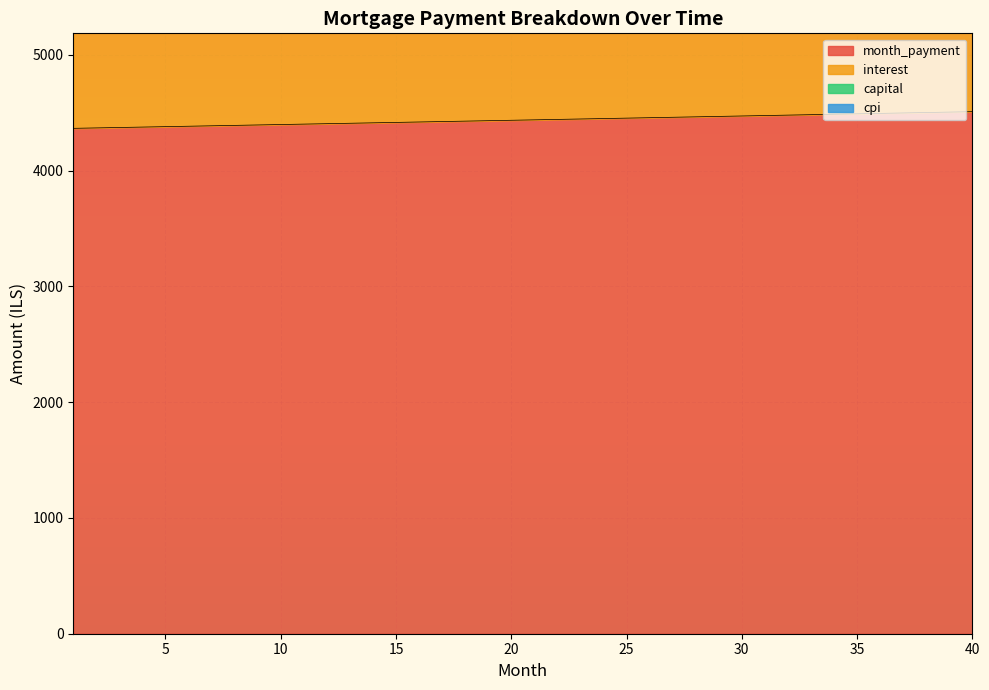

The value of month_payment at 5 is 4380.3. True or false?

True